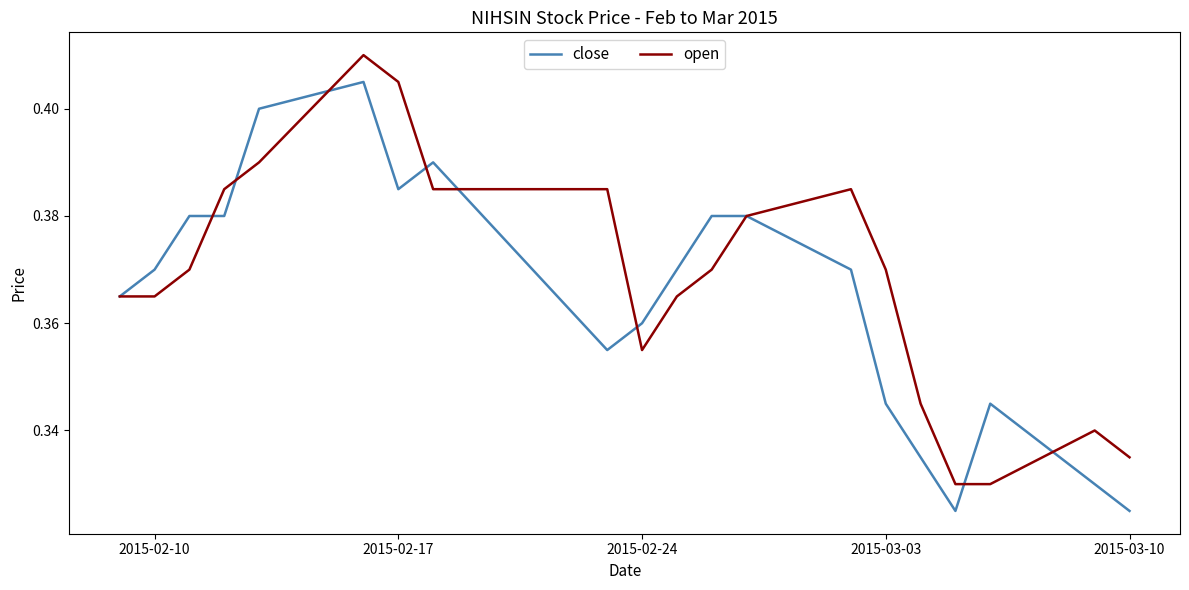

Which series ends up on top after the final intersection of open and close?

open